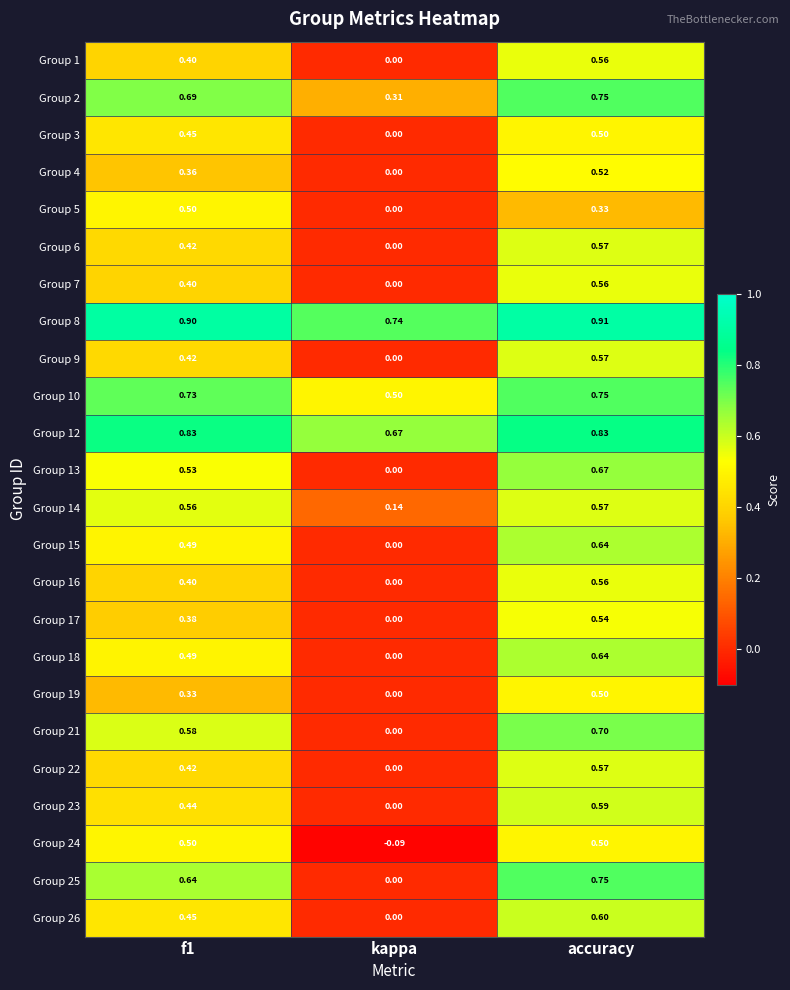

At which label is Group 2 closest to 0?

kappa